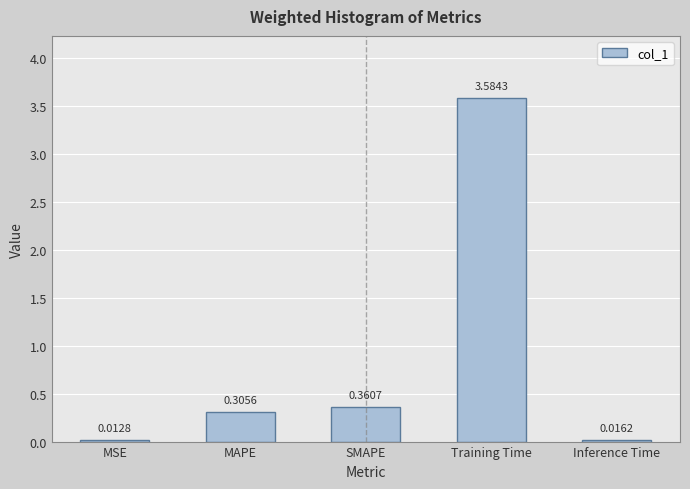

Which has a higher value, MAPE or Inference Time?

MAPE